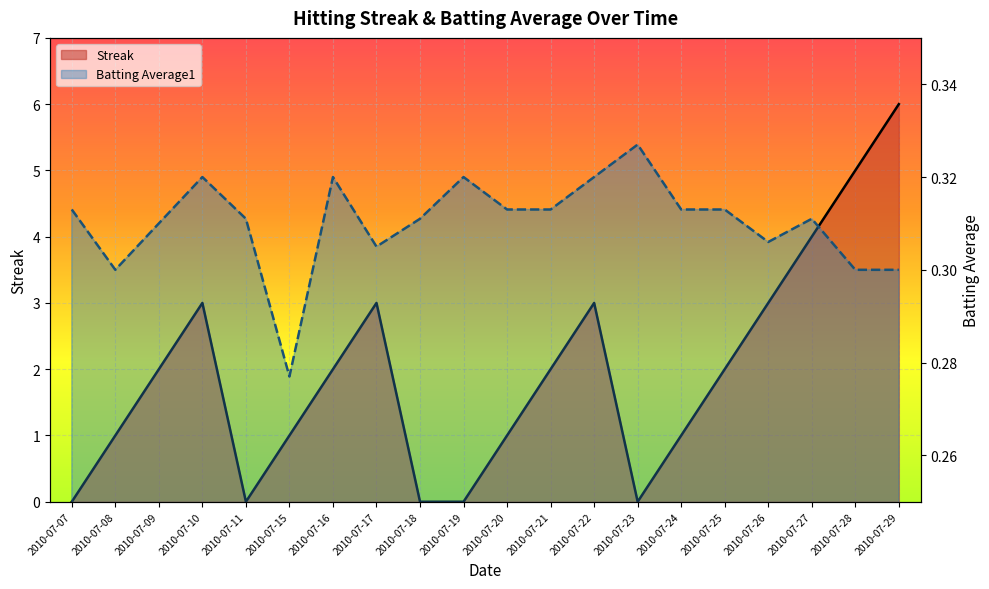

Does the chart display data point markers on the line(s)?

No